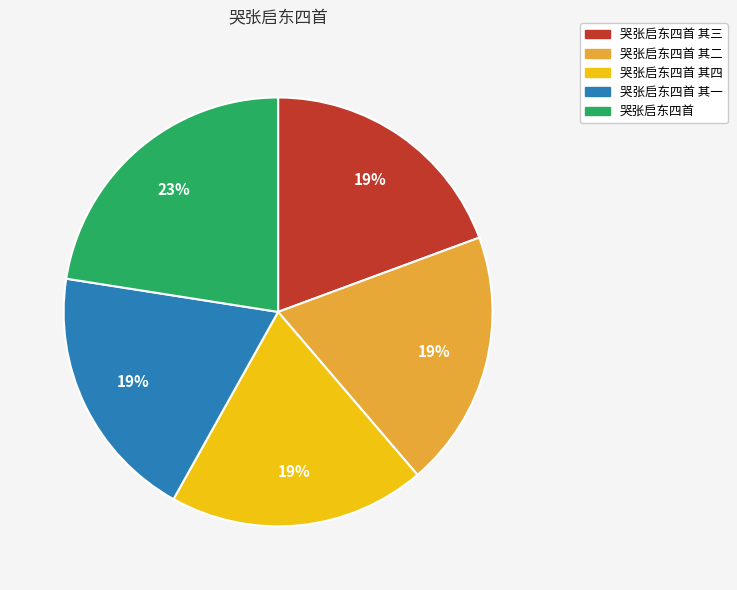

Is 哭张启东四首 the majority of the pie?

No